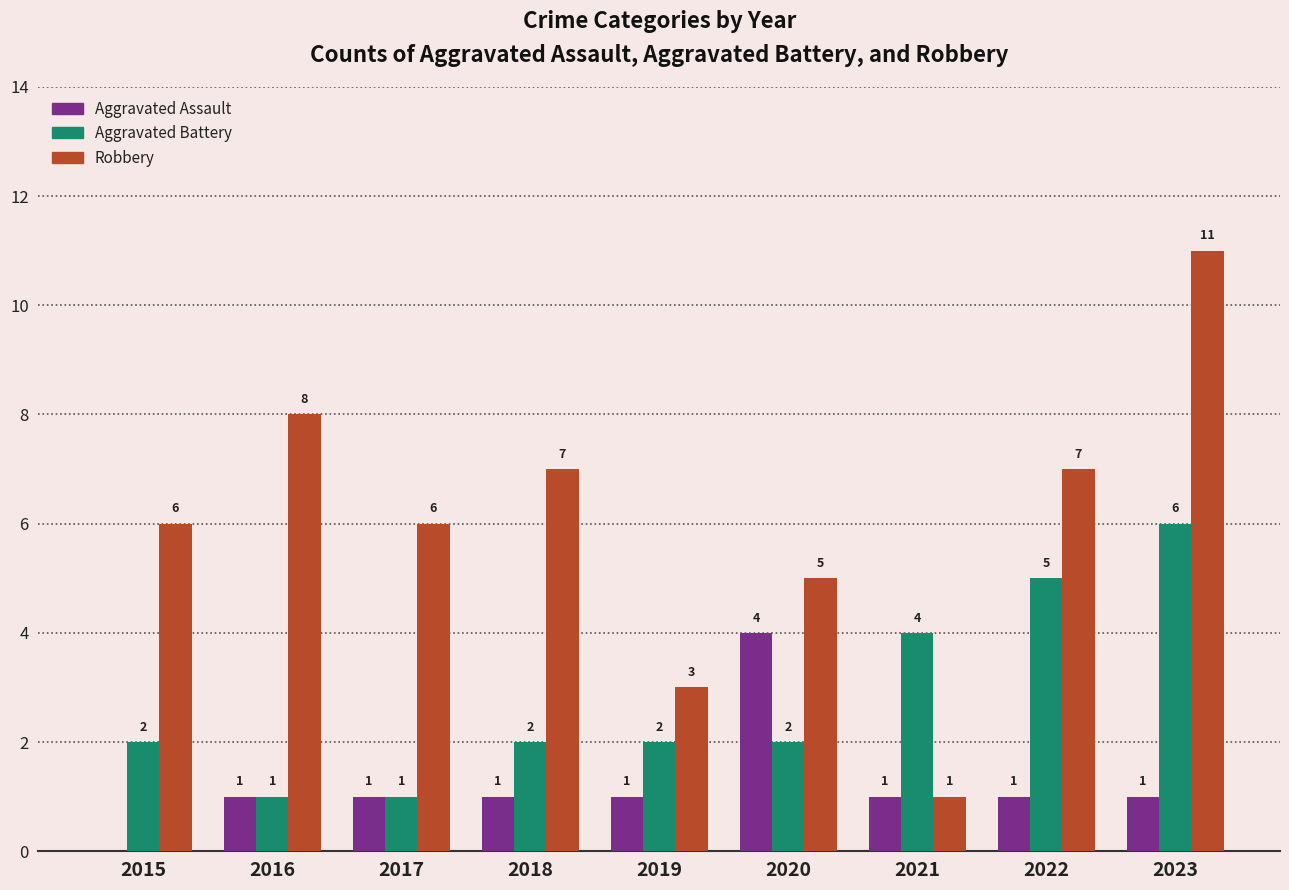

Reading right to left, list all the values displayed in this chart.

Aggravated Assault: 2023=1	2022=1	2021=1	2020=4	2019=1	2018=1	2017=1	2016=1	2015=0
Aggravated Battery: 2023=6	2022=5	2021=4	2020=2	2019=2	2018=2	2017=1	2016=1	2015=2
Robbery: 2023=11	2022=7	2021=1	2020=5	2019=3	2018=7	2017=6	2016=8	2015=6